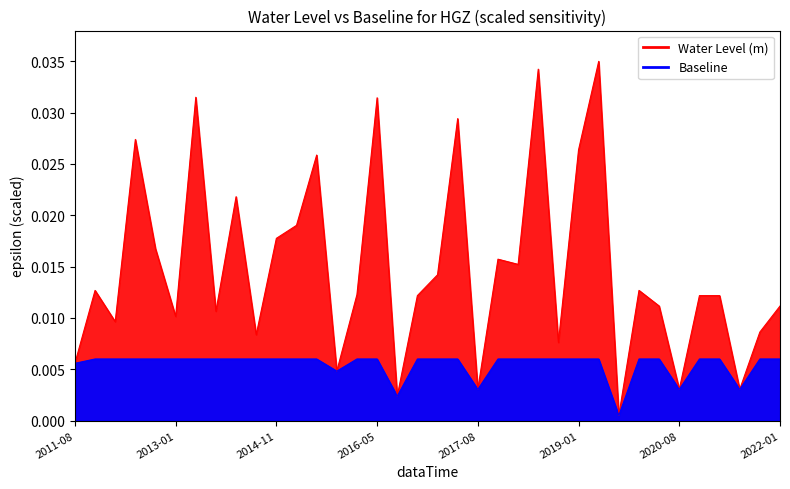

How many categories are shown in the chart?

36